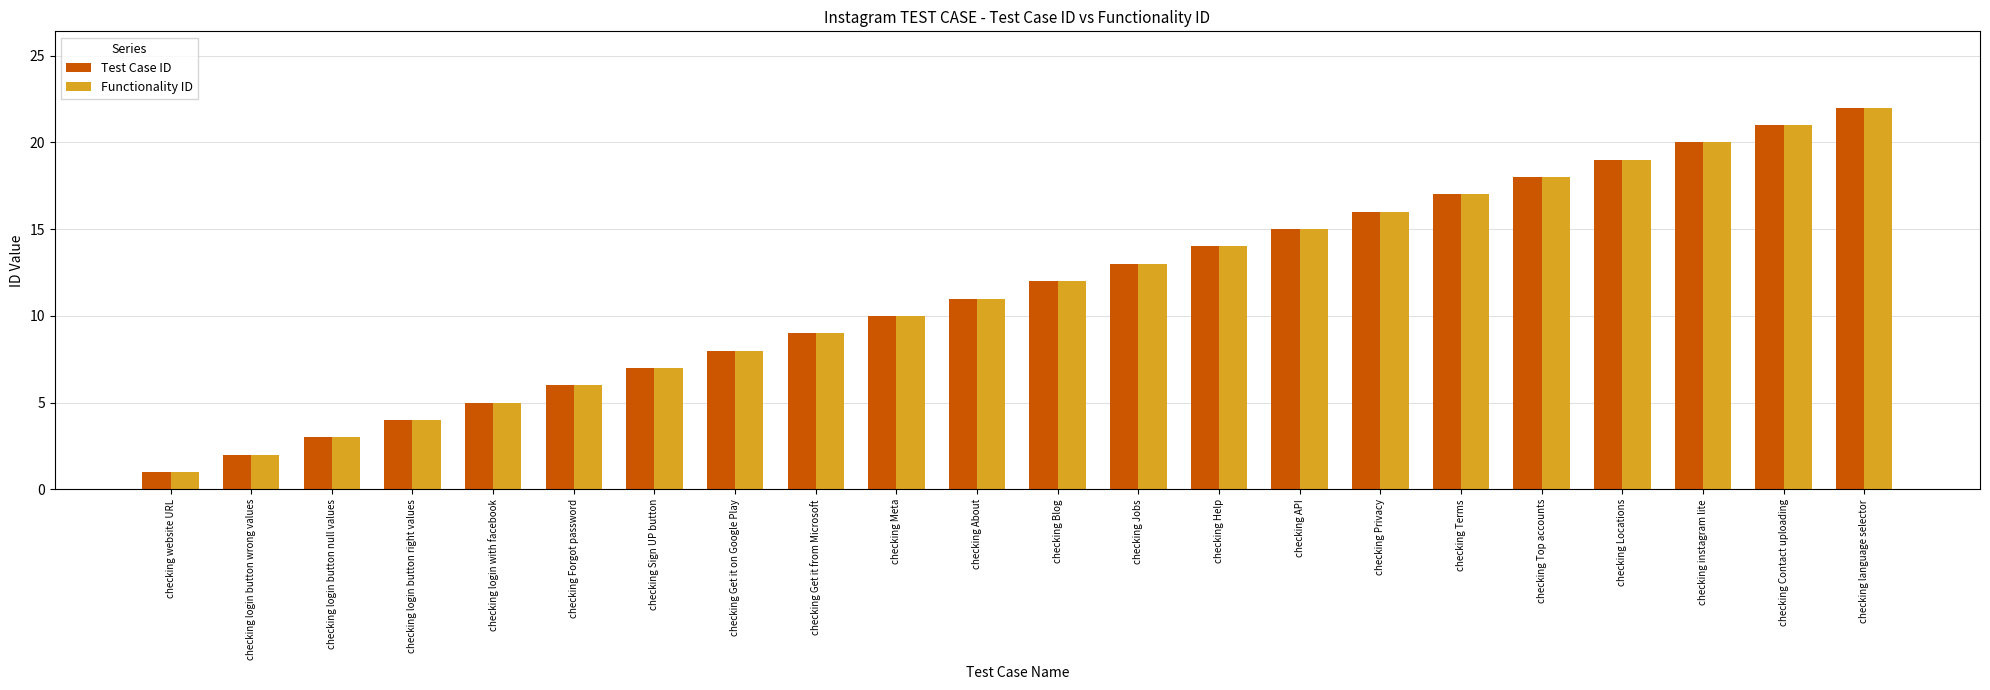

What is the greatest value displayed?

22